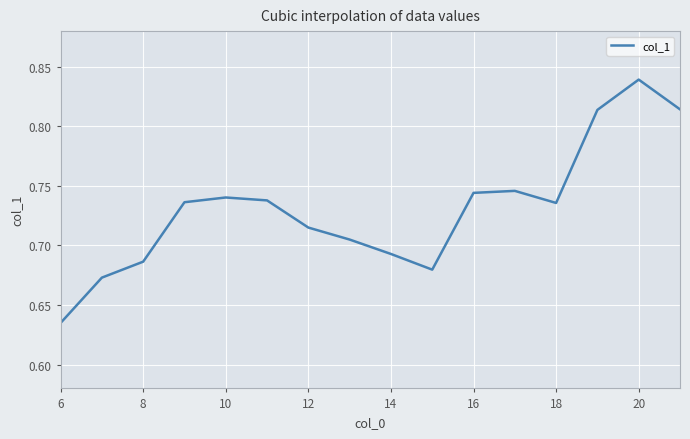

How many lines are shown in the chart?

1